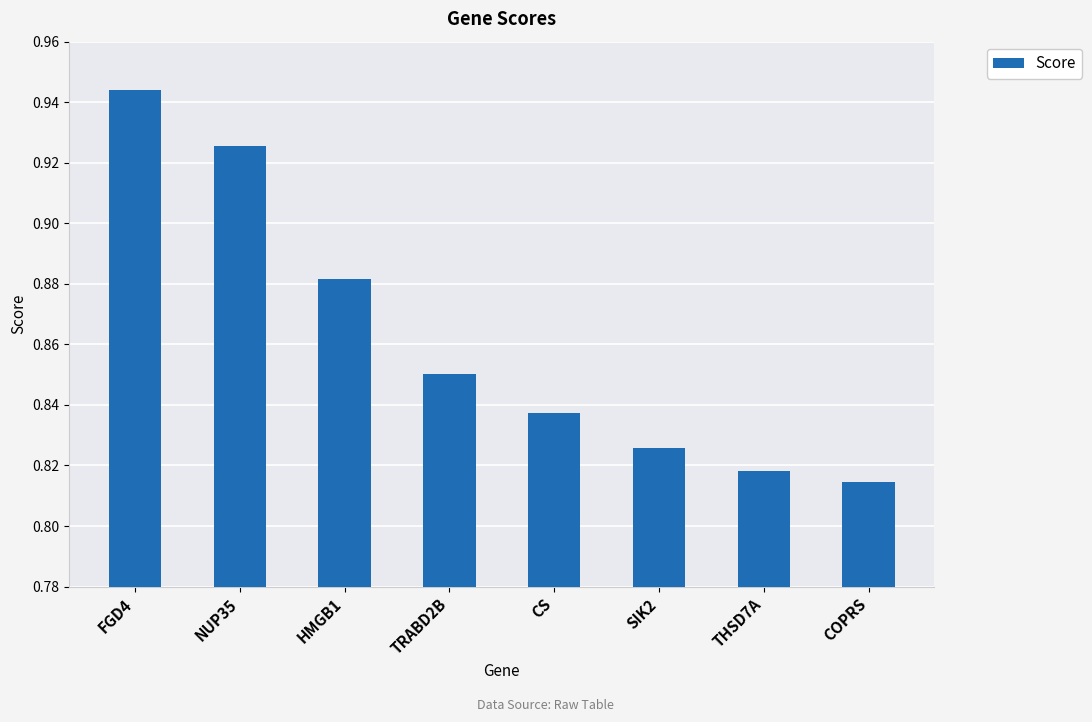

Between THSD7A and COPRS, which is larger?

THSD7A